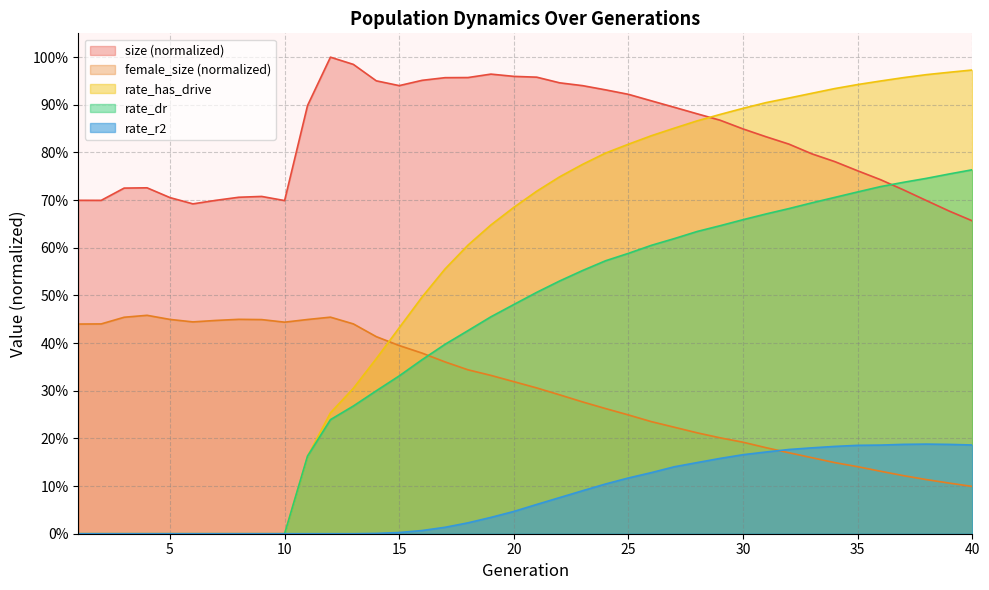

Rank the categories by rate_has_drive value from highest to lowest.

40, 39, 38, 37, 36, 35, 34, 33, 32, 31, 30, 29, 28, 27, 26, 25, 24, 23, 22, 21, 20, 19, 18, 17, 16, 15, 14, 13, 12, 11, 1, 2, 3, 4, 5, 6, 7, 8, 9, 10